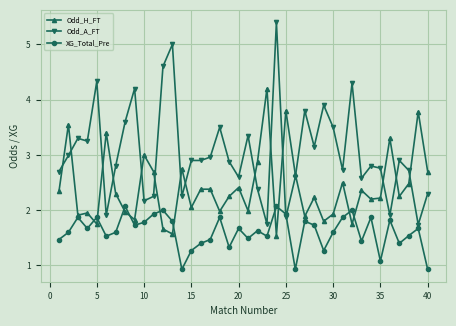

Which series has the largest total across all categories?

Odd_A_FT